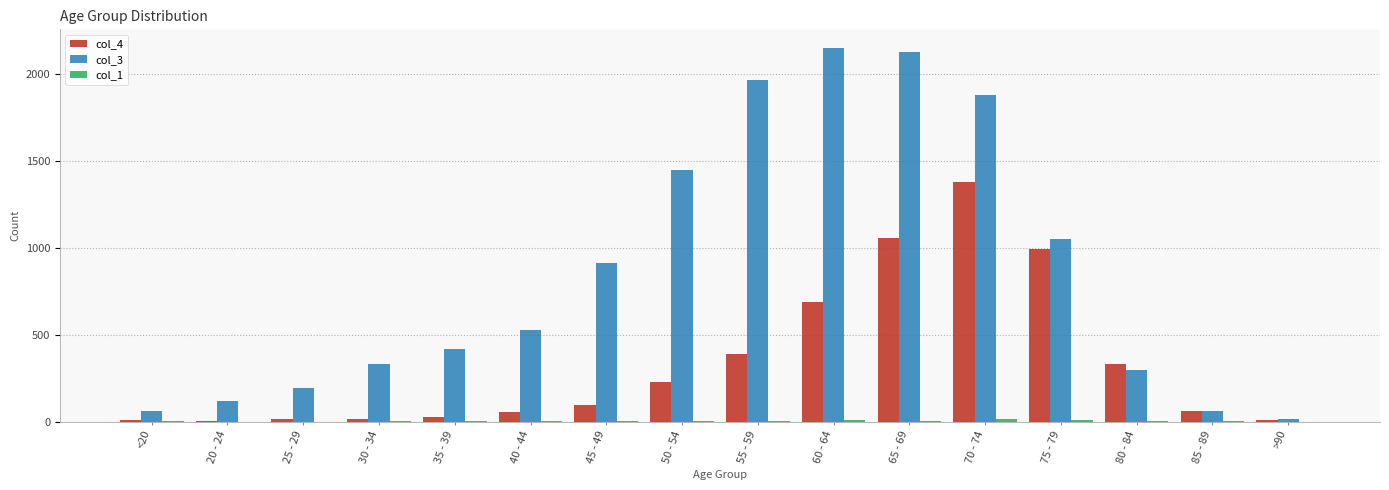

What is the total value across all series at 70 - 74?

3277